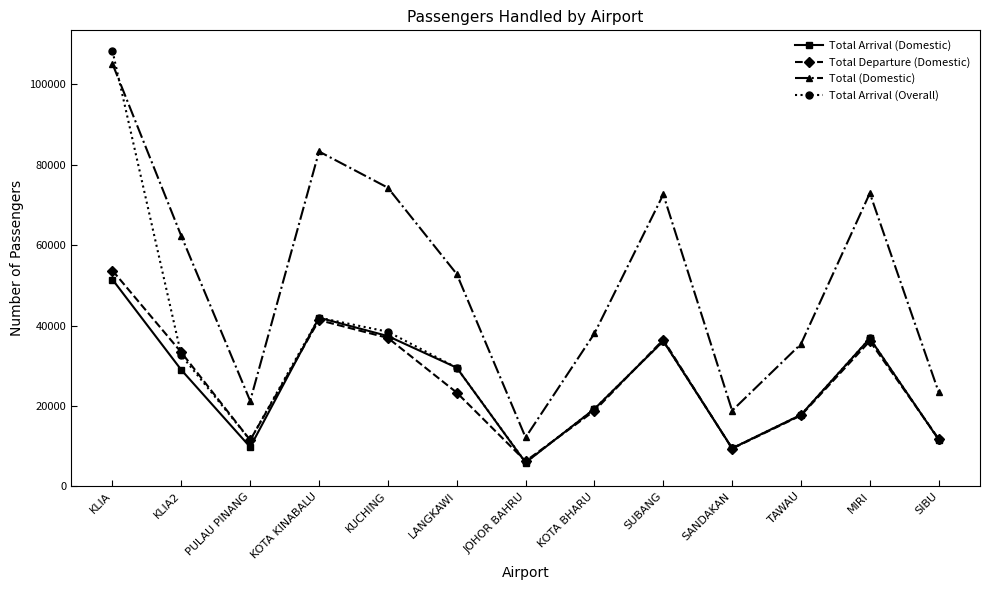

True or false: Total Departure (Domestic) has a value of 51046 at KLIA2.

False